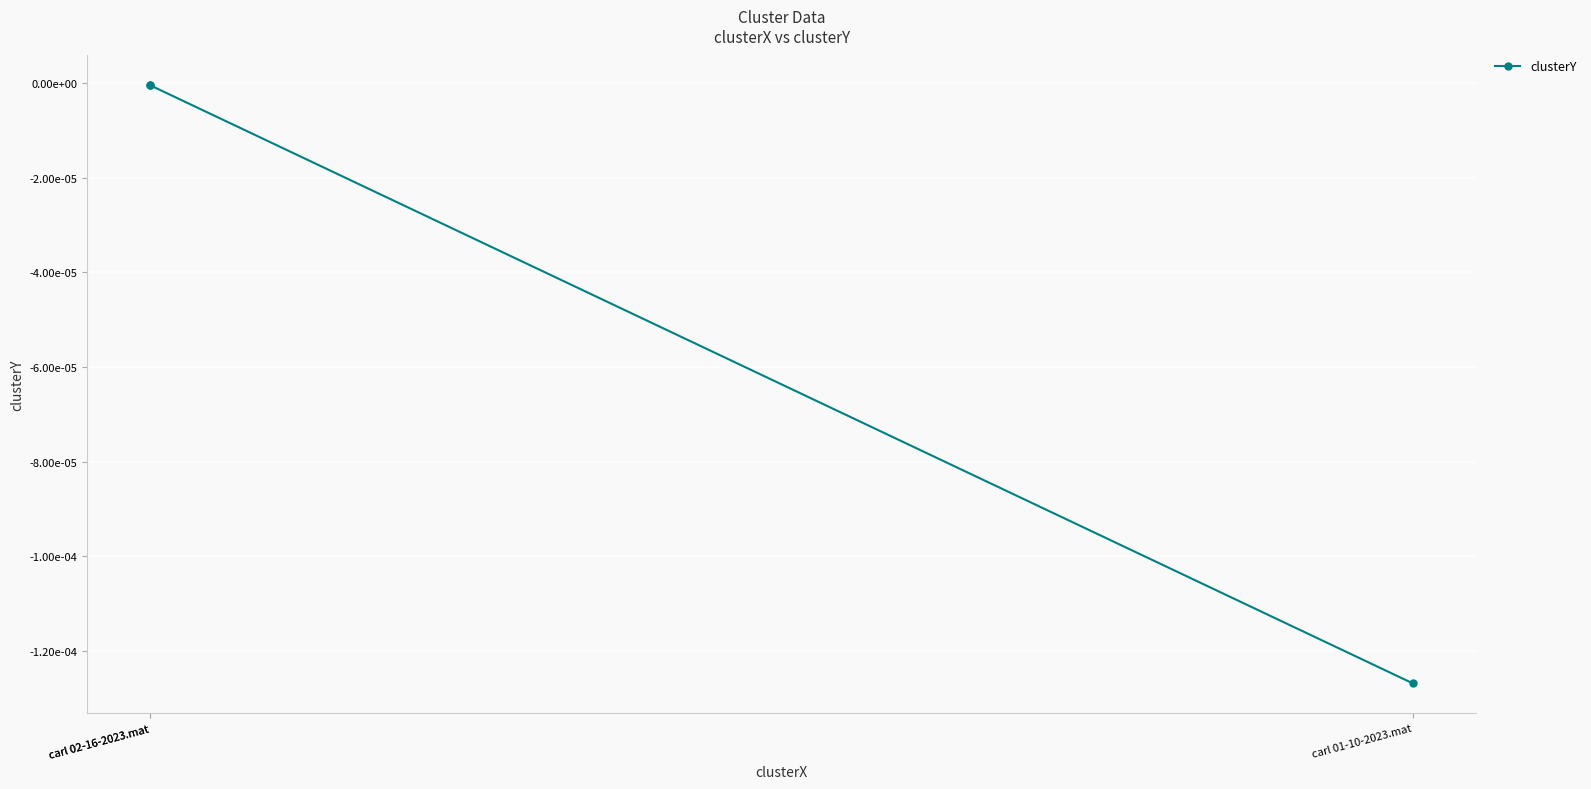

Rank the categories by value from lowest to highest.

carl 01-10-2023.mat, carl 02-16-2023.mat, carl 02-16-2023.mat